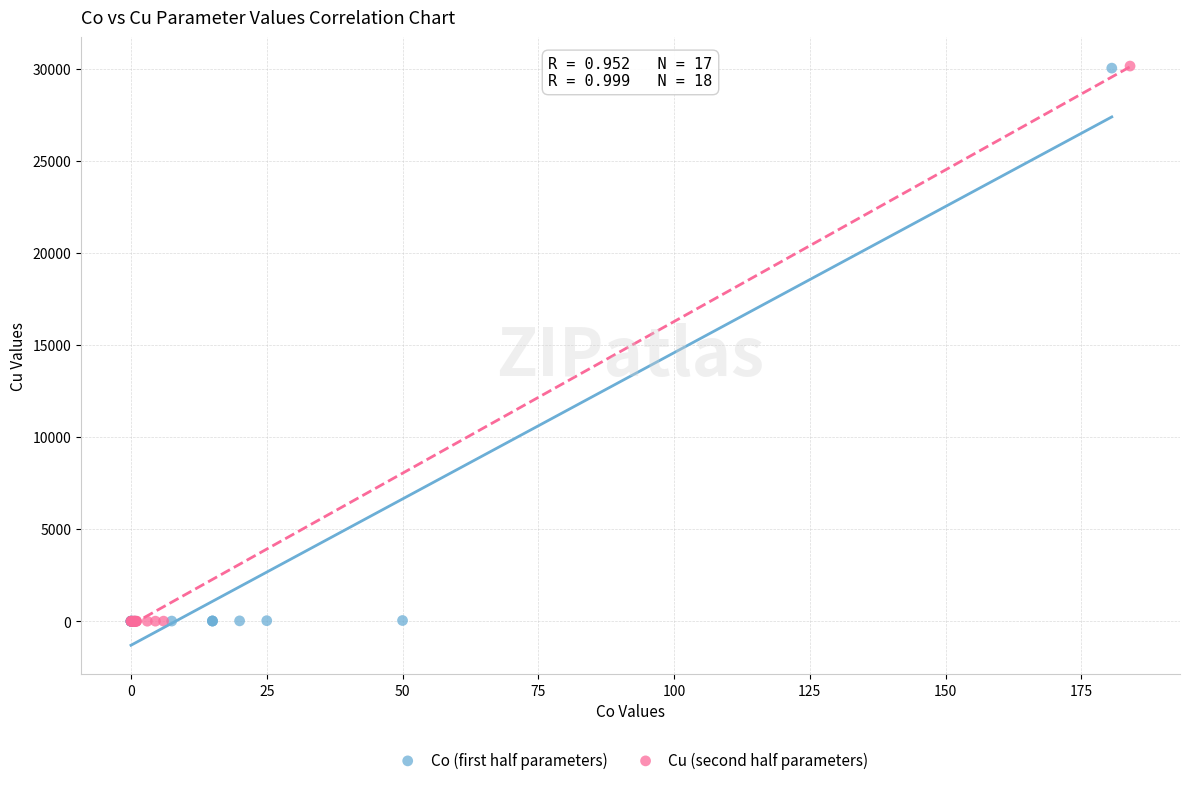

What are all the series names shown in the legend?

Co (first half parameters), Cu (second half parameters)